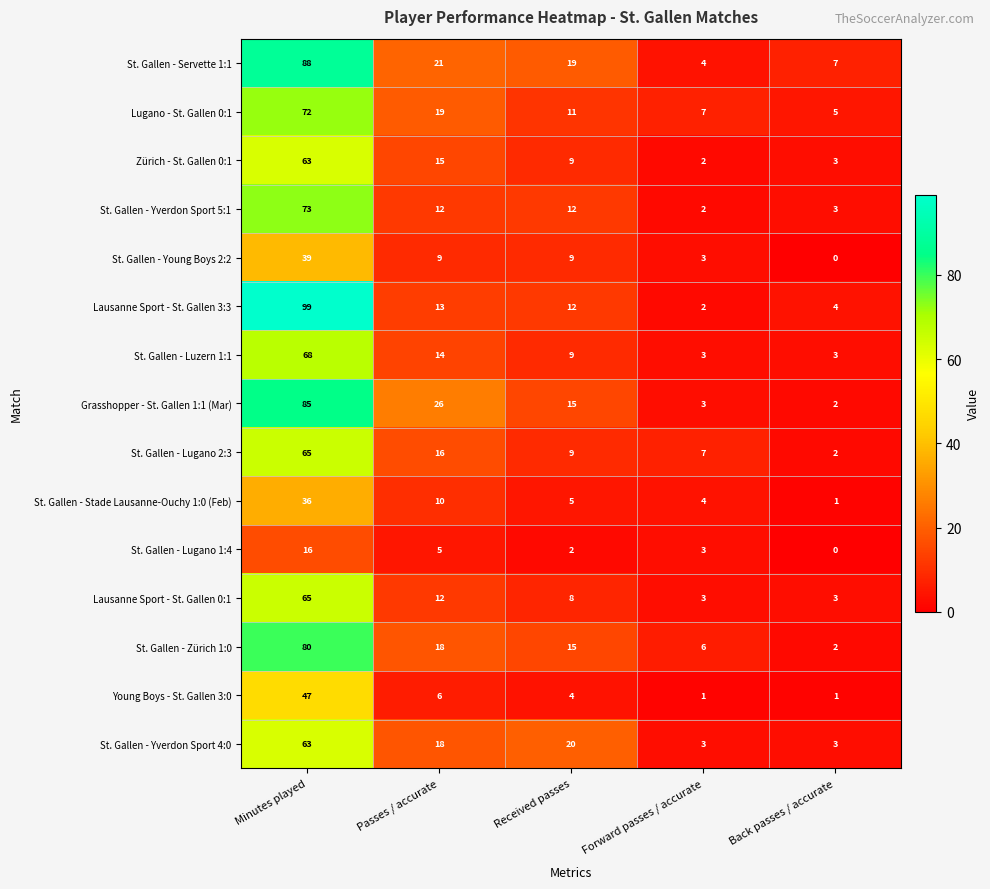

At which category does the chart reach its peak across all series?

Minutes played